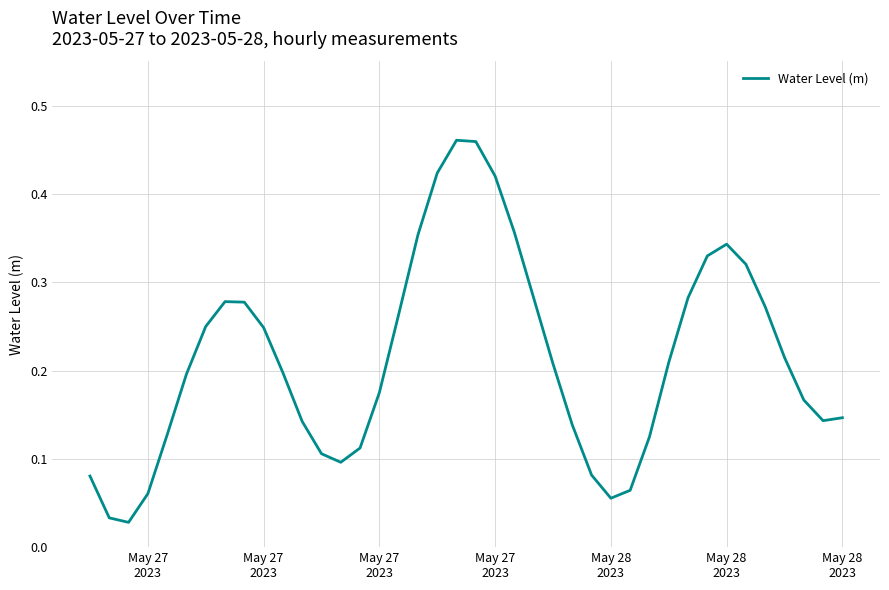

How many lines are shown in the chart?

1